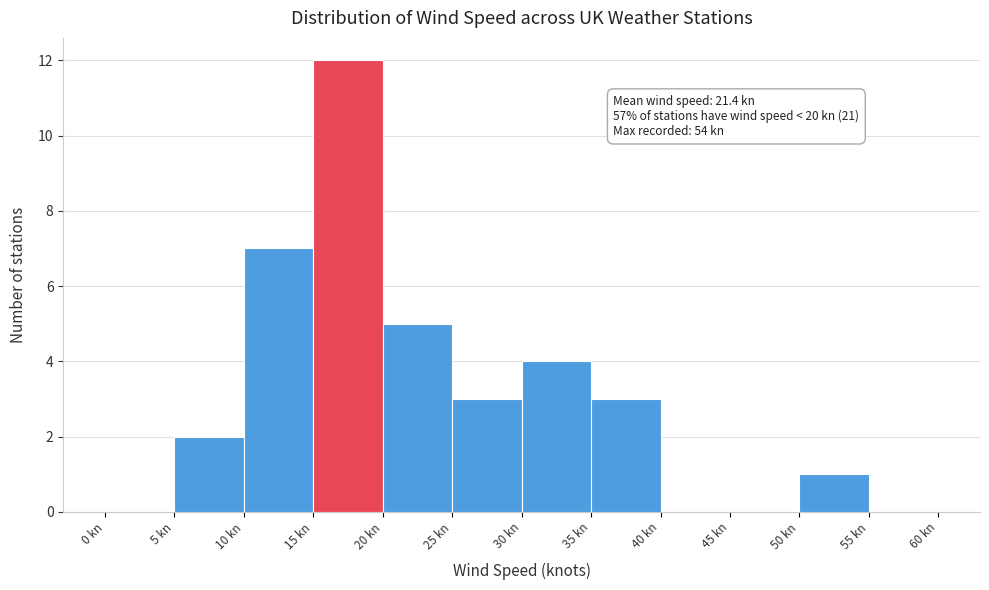

Which range on the x-axis has the tallest bar?

15 to 20